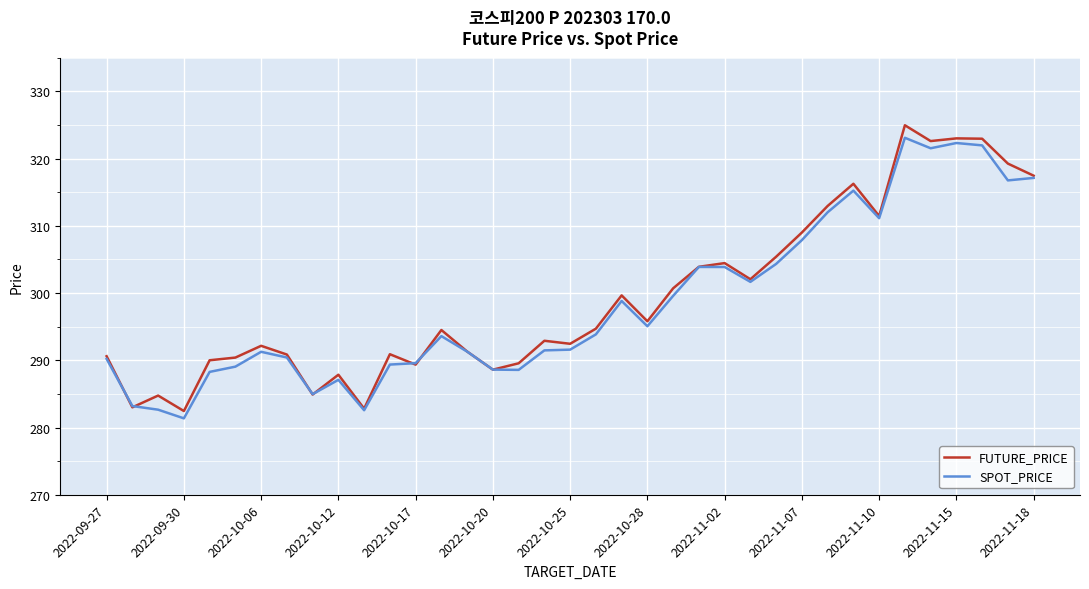

What is the smallest value displayed?

281.4